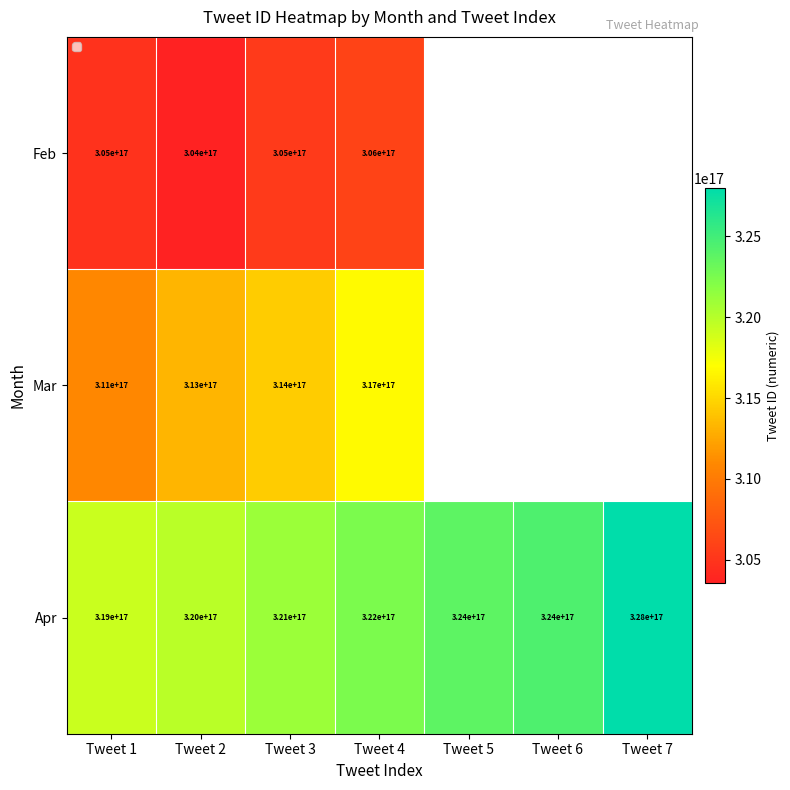

At which category is the sum across all series the highest?

Tweet 4